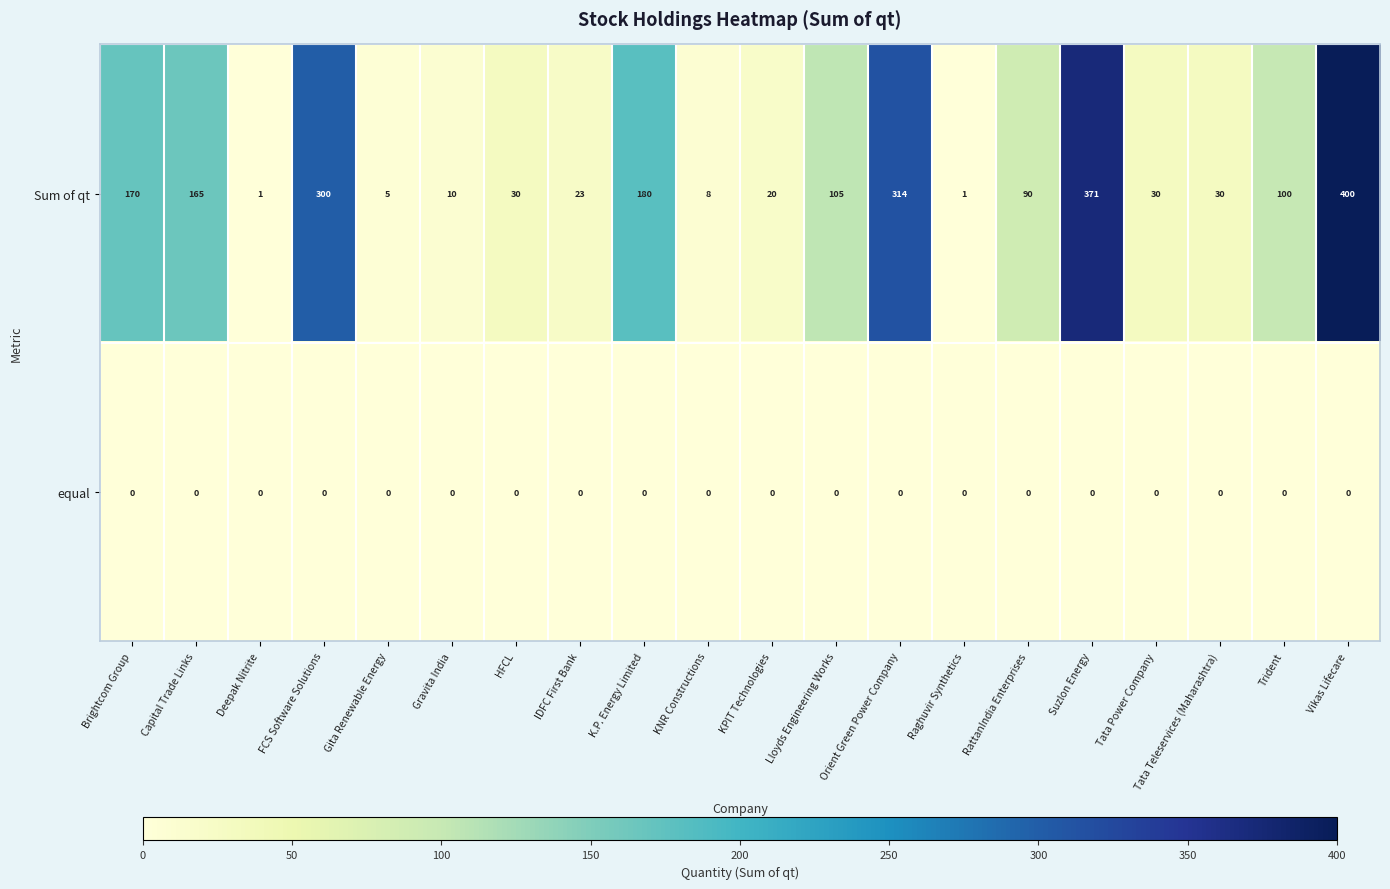

List the series in order of their peak value, lowest first.

equal, Sum of qt